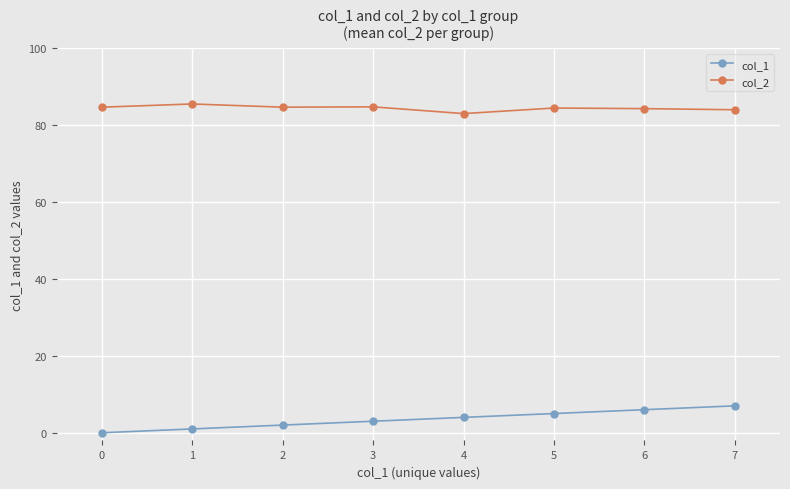

What is the maximum value shown in the chart?

85.5